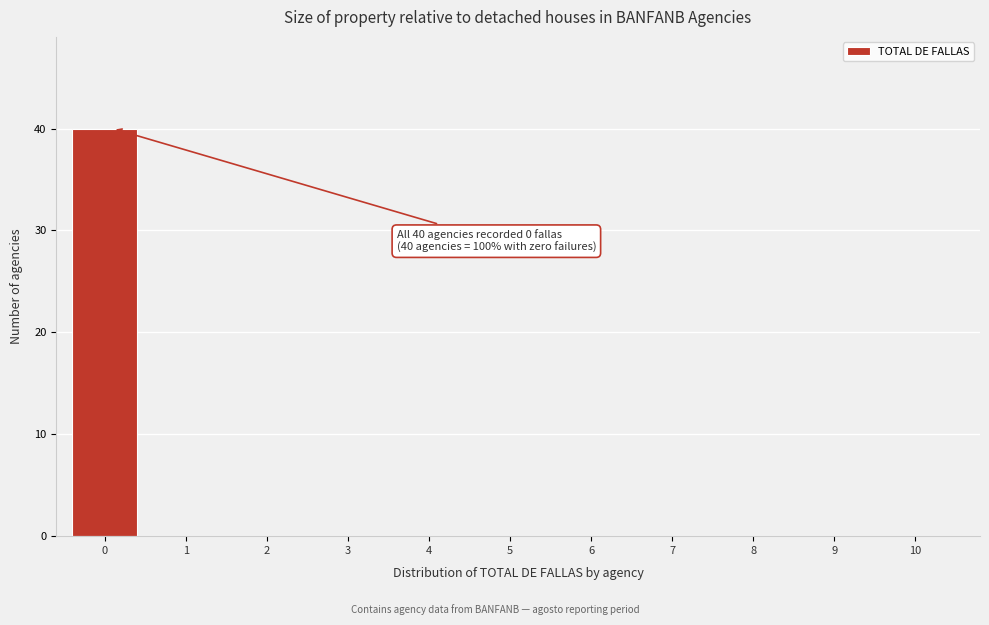

Reading right to left, extract all data points from this chart.

10=0	9=0	8=0	7=0	6=0	5=0	4=0	3=0	2=0	1=0	0=40